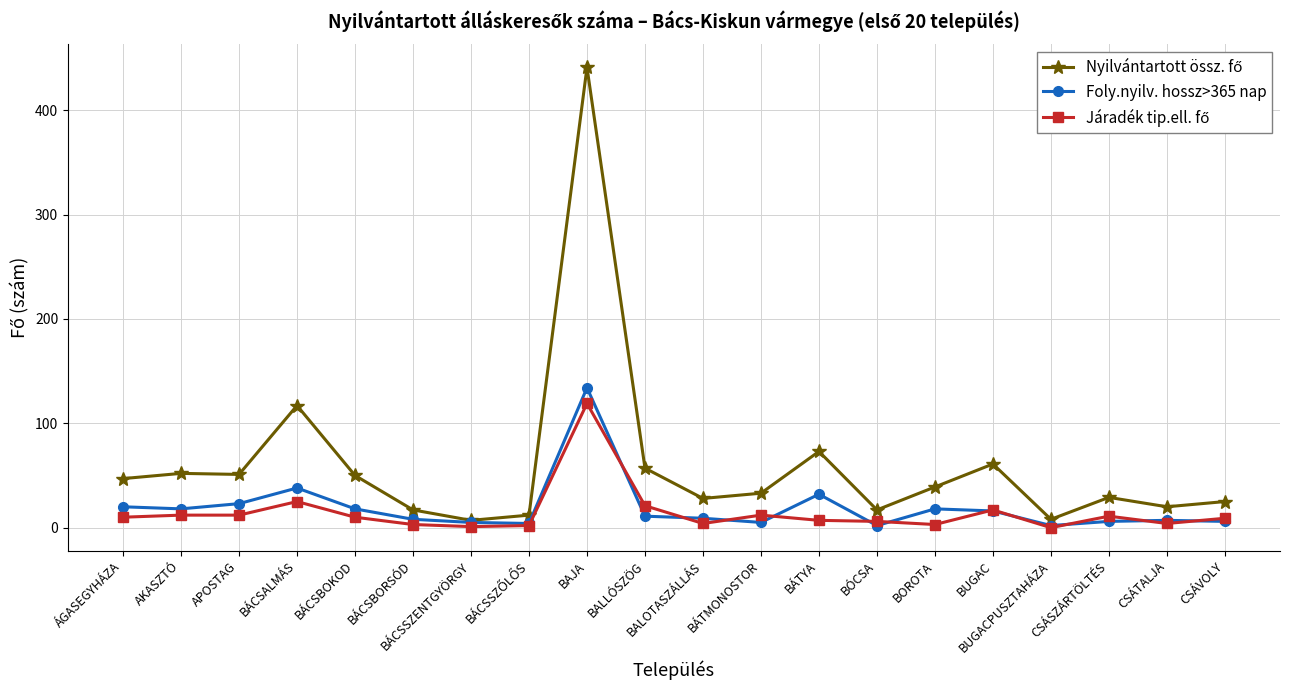

What is the total value across all series at ÁGASEGYHÁZA?

77